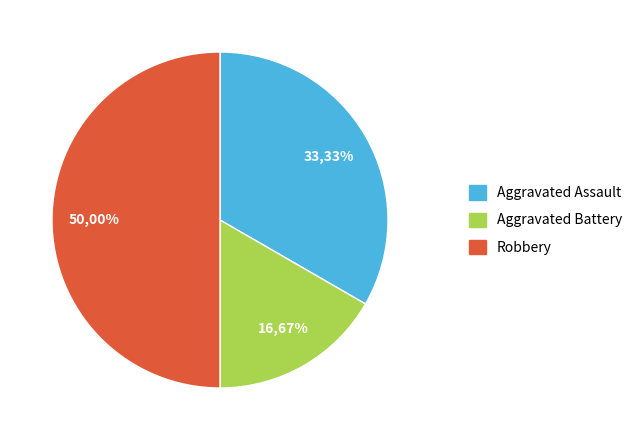

What percentage is the Aggravated Assault slice, to the nearest percent?

33%